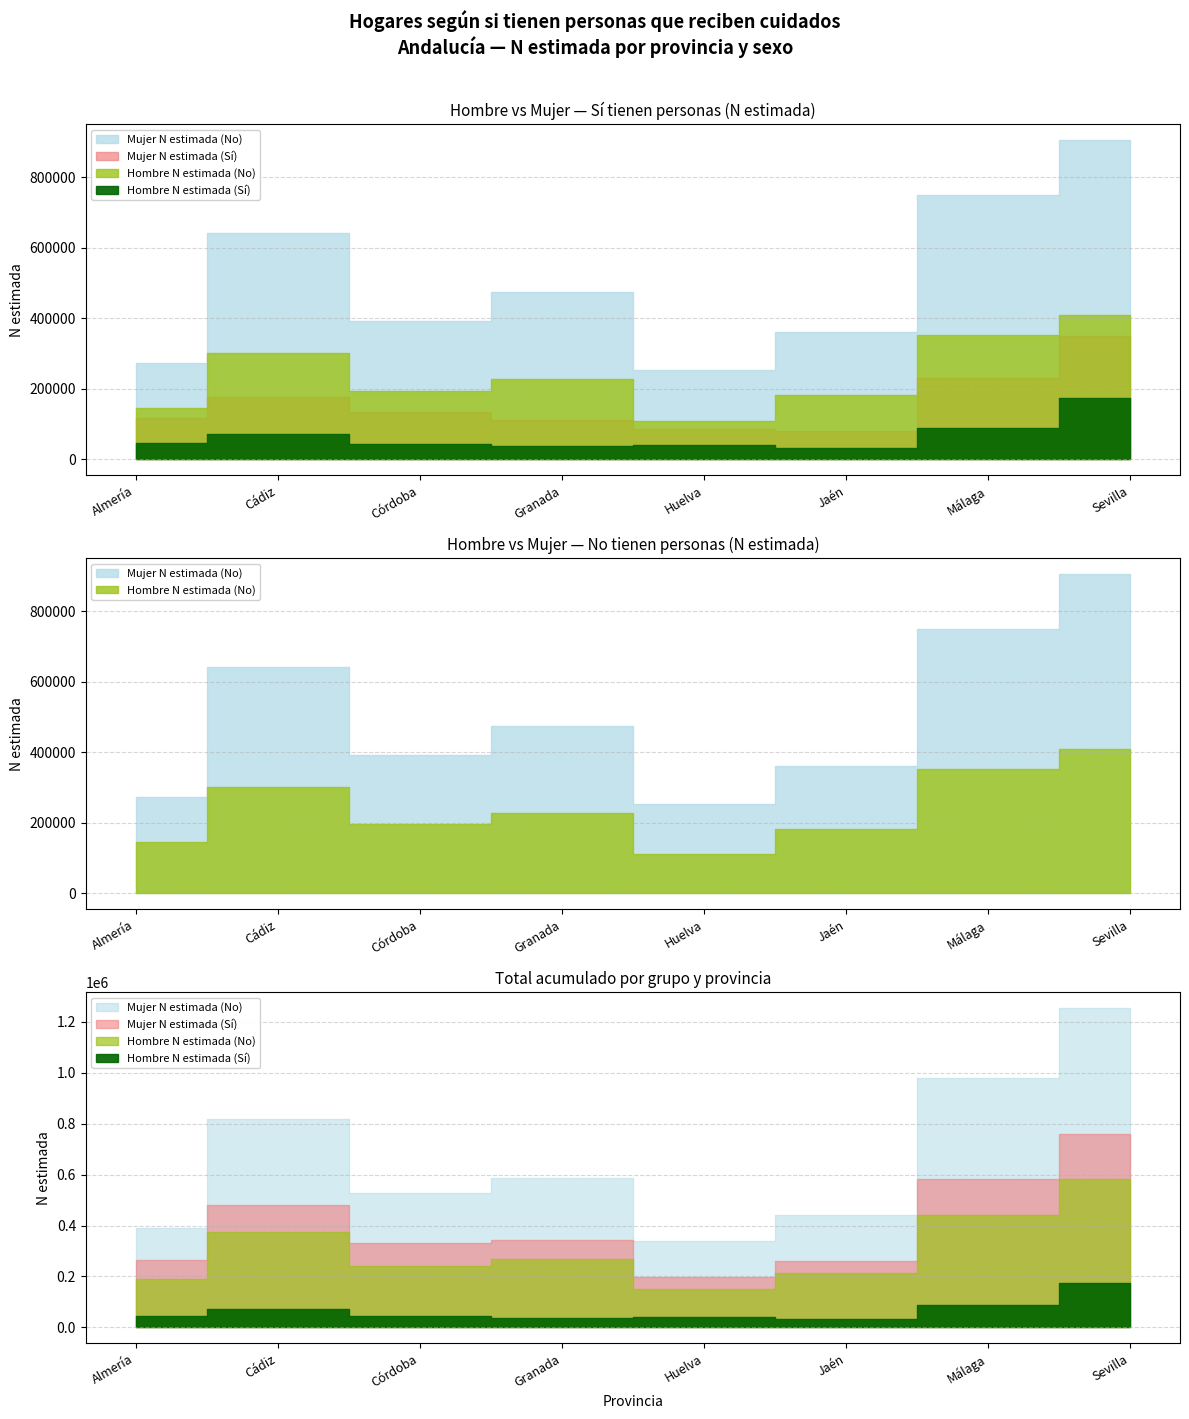

What is the label of the 3rd point from the left?

Córdoba